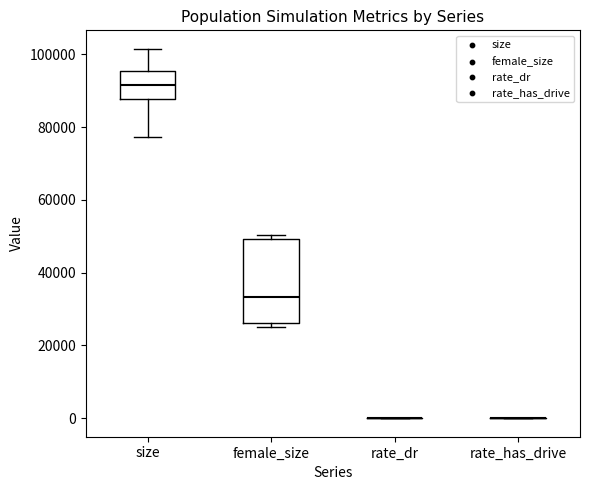

Reading left to right, read every box against the y-axis: the position of its median line, the range the box covers, and the ends of its whiskers. The values are not printed on the chart, so give them approximately, as read against the axis.

size: median 92000, box 88000 to 96000, whiskers 78000 to 102000
female_size: median 34000, box 26000 to 50000, whiskers 26000 (just below the box's lower edge) to 50000 (just above the box's upper edge)
rate_dr: box collapsed to a line at 0, whiskers 0 to 0
rate_has_drive: box collapsed to a line at 0, whiskers 0 to 0